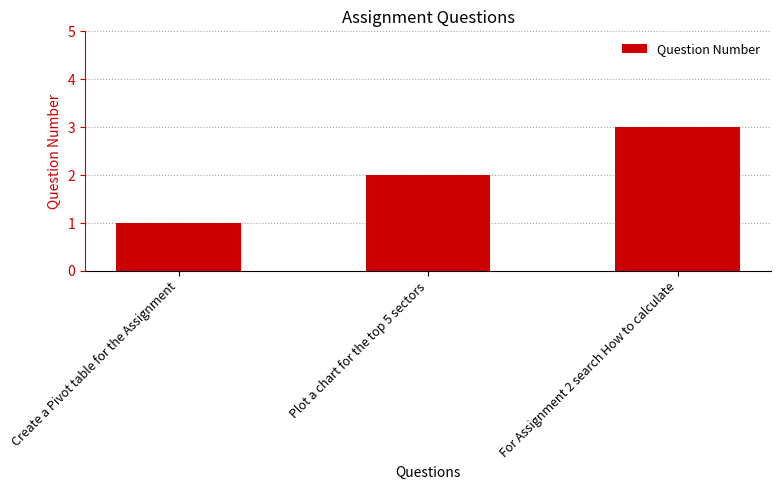

What is the minimum value shown in the chart?

1